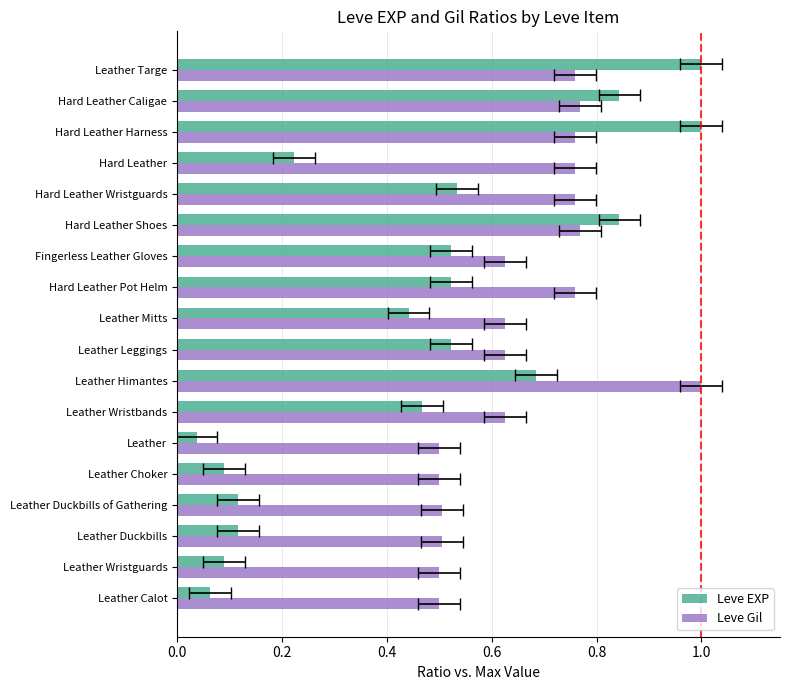

How many groups of bars are there?

18